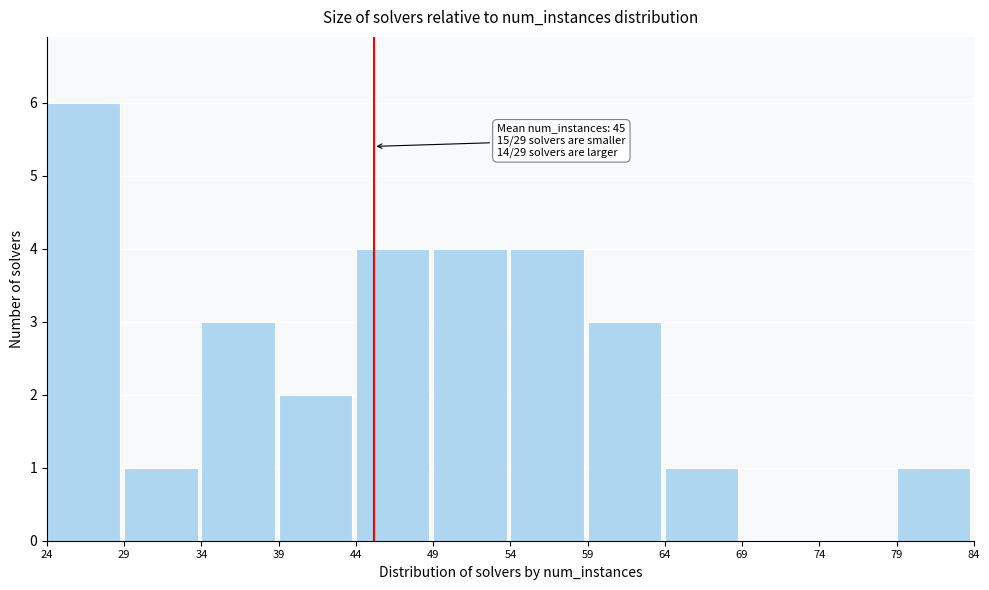

Over which range of the x-axis is the bar tallest?

24 to 29